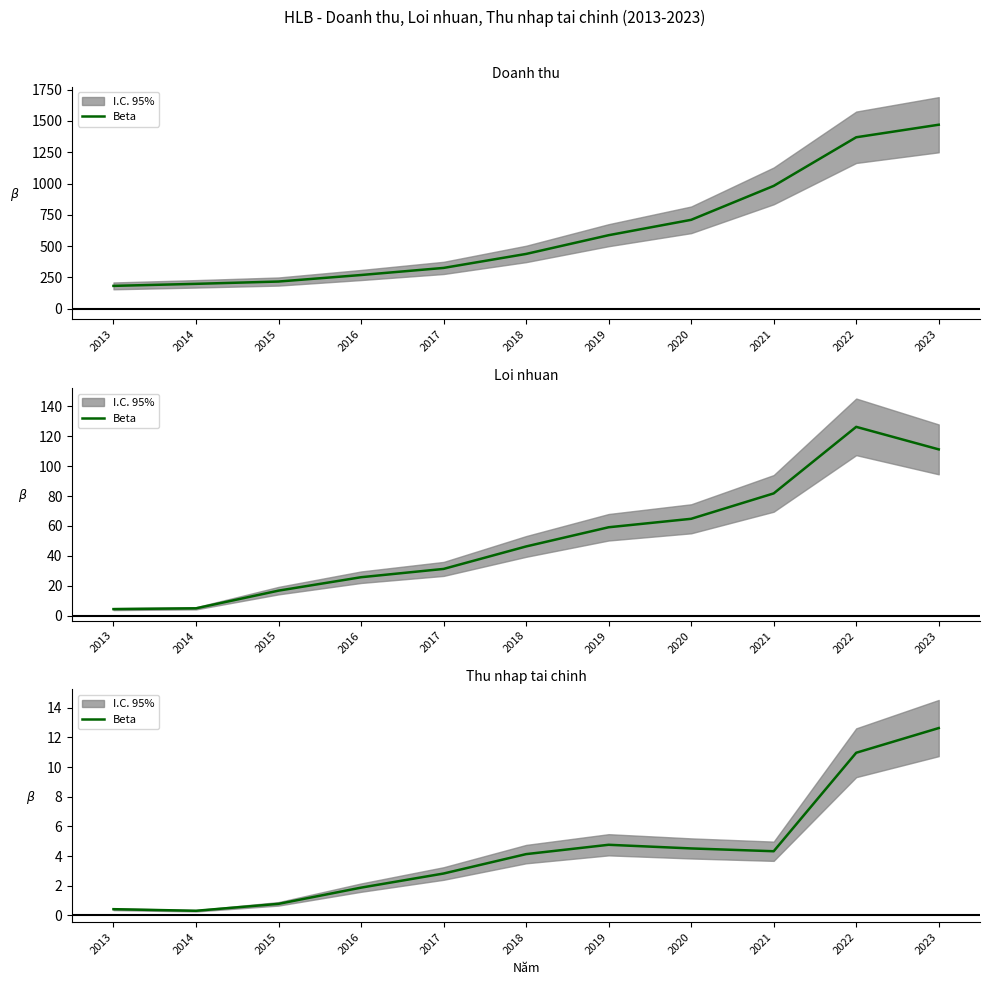

True or false: the data has more than 0 interior local peaks.

True